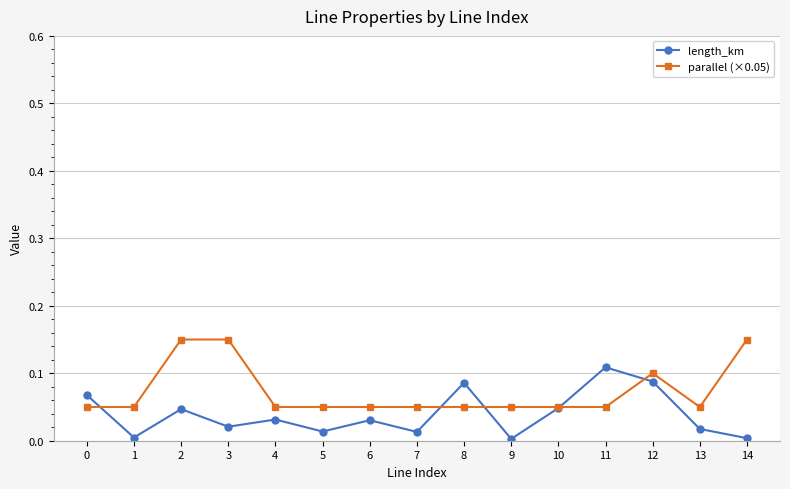

Which series has the largest range (max minus min)?

length_km